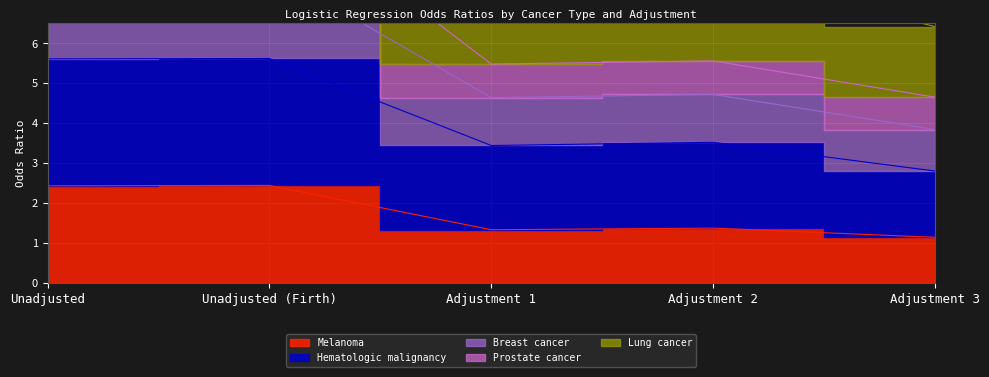

At which label does Breast cancer first exceed 5?

Unadjusted